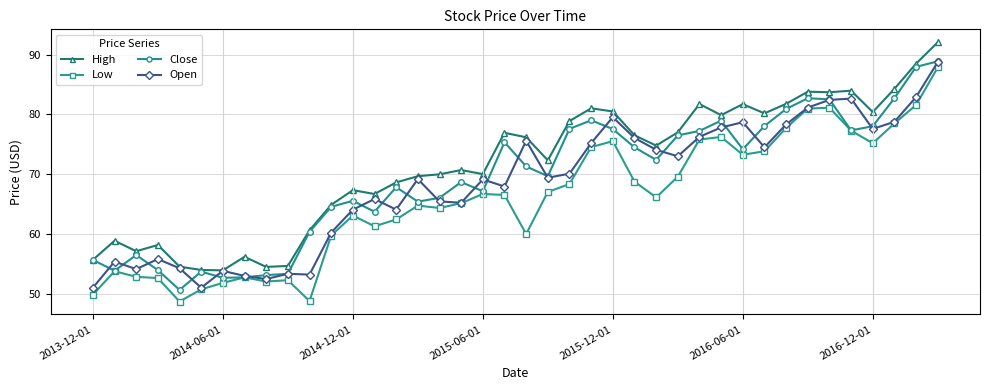

Which series has the largest total across all categories?

High